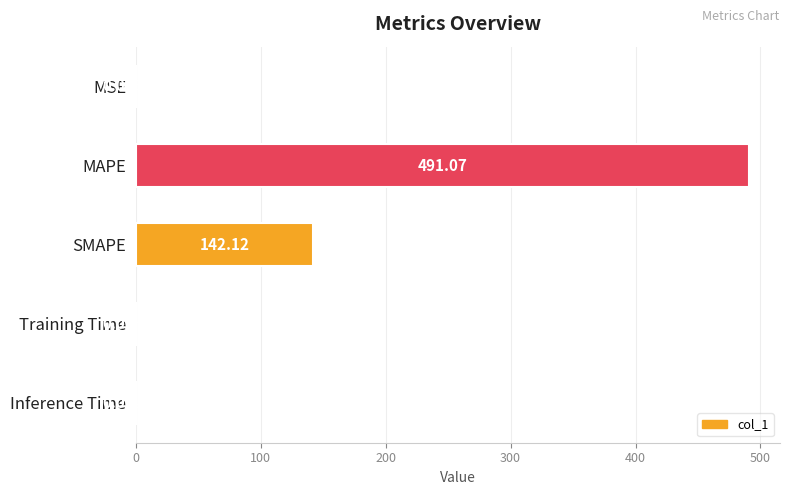

At which label is the value closest to 245?

SMAPE